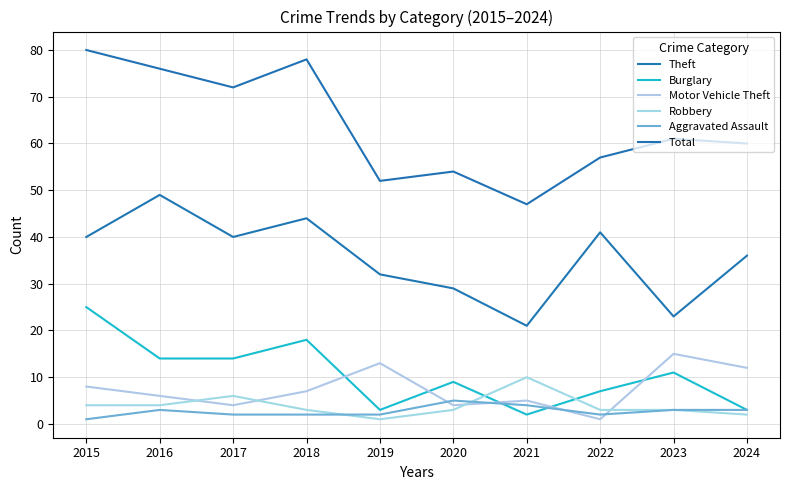

Which series changed the most between 2019 and 2024?

Total